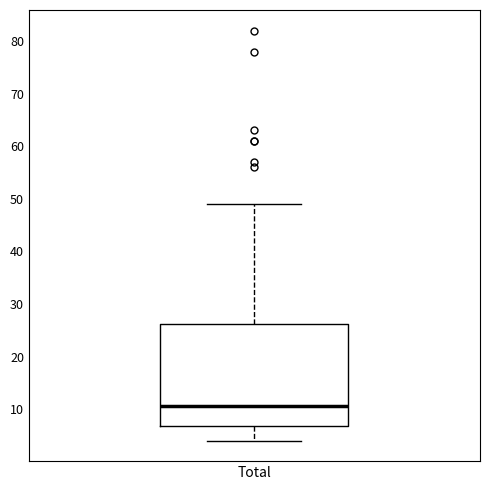

Where does the median line of the box for Total sit on the y-axis? The values are not printed on the chart, so give them approximately, as read against the axis.

11